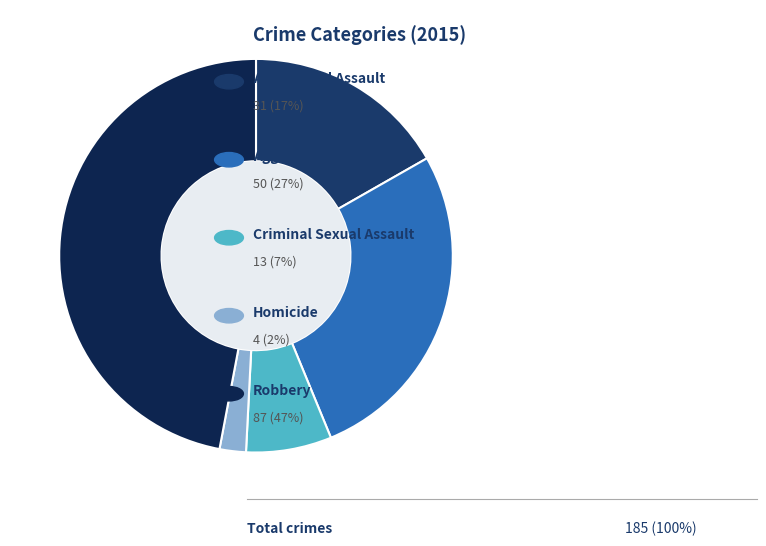

To the nearest percent, what is the average slice percentage?

20%